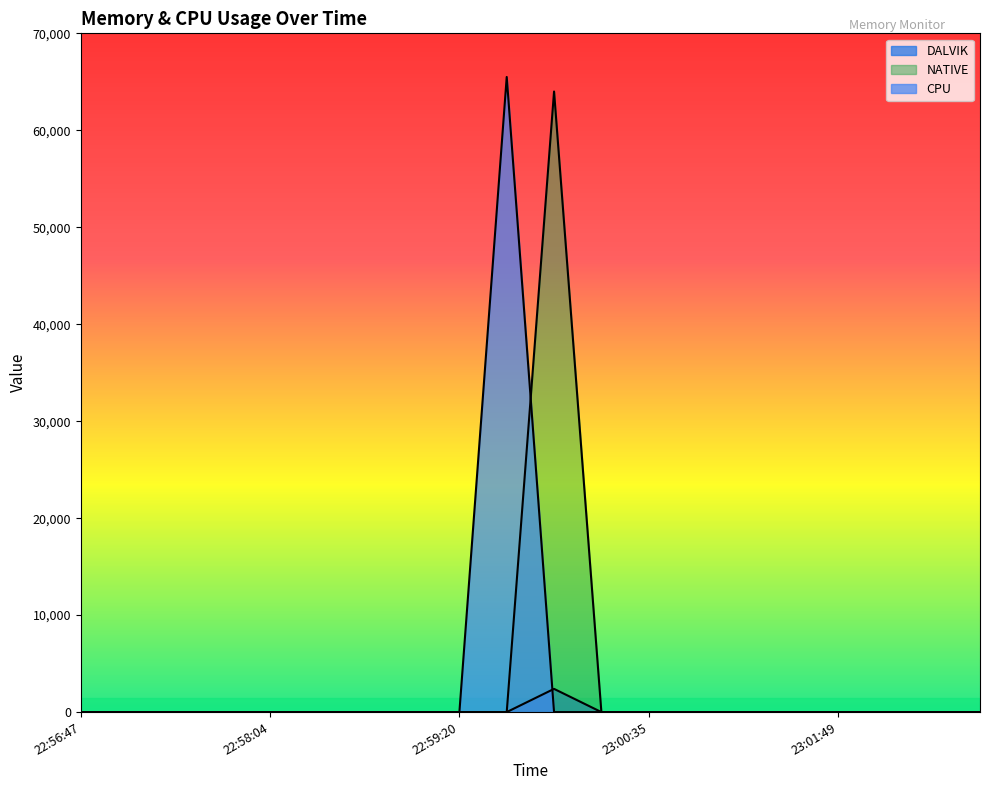

At which category is the sum across all series the highest?

22:59:58